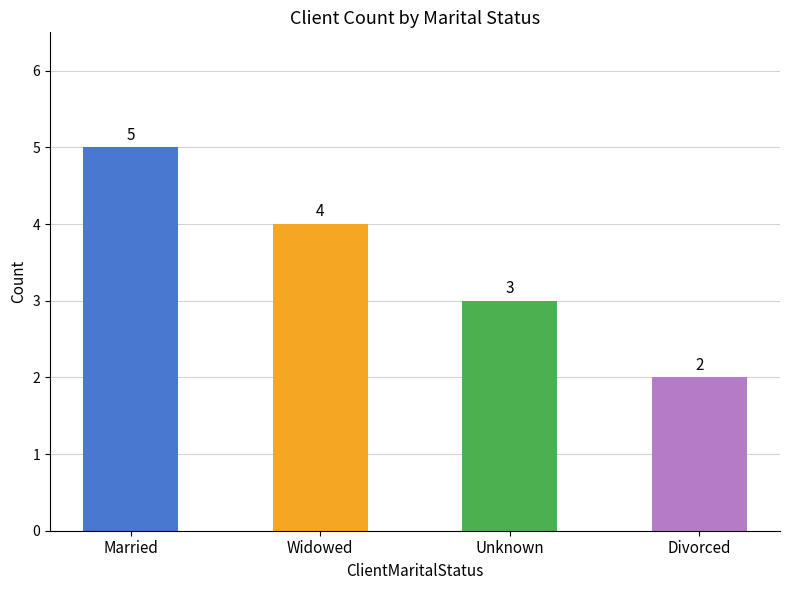

What is the difference between the values at Widowed and Married?

1